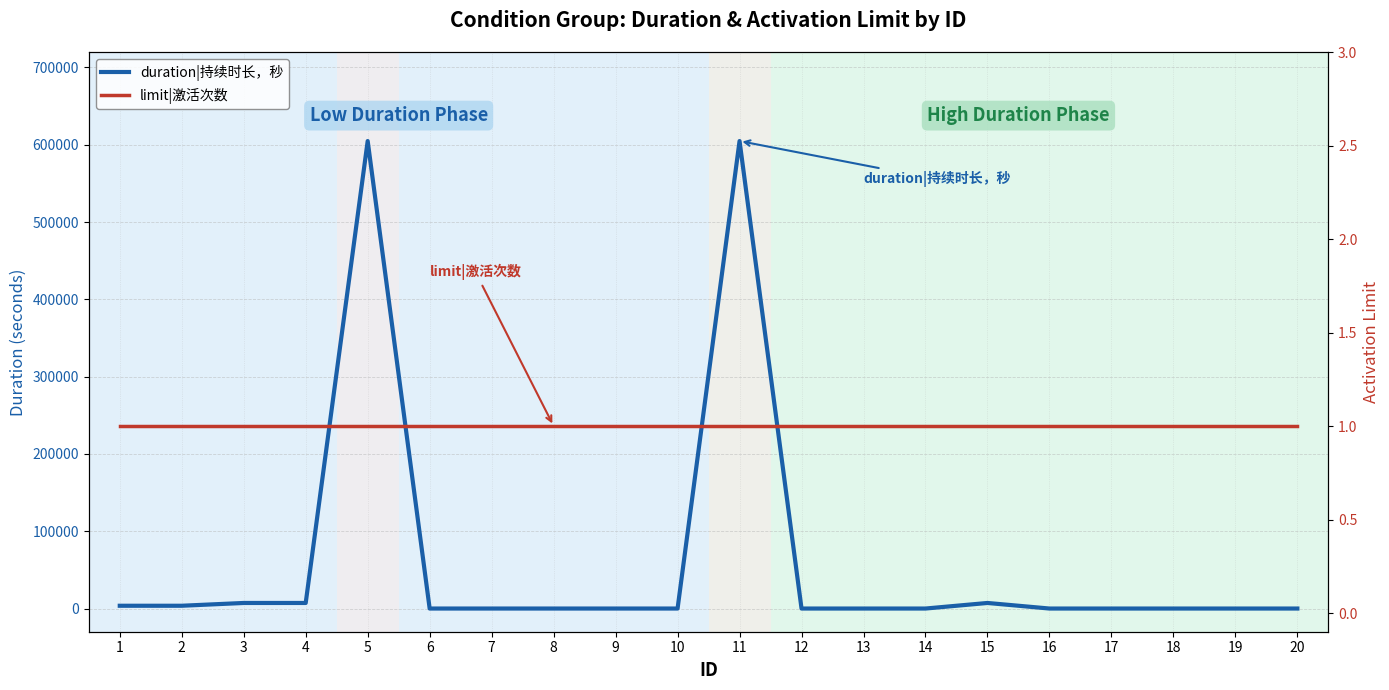

Reading right to left, transcribe all the data shown in this chart.

duration|持续时长，秒: 0	0	0	0	0	7200	0	0	0	604800	0	0	0	0	0	604800	7200	7200	3600	3600
limit|激活次数: 1	1	1	1	1	1	1	1	1	1	1	1	1	1	1	1	1	1	1	1